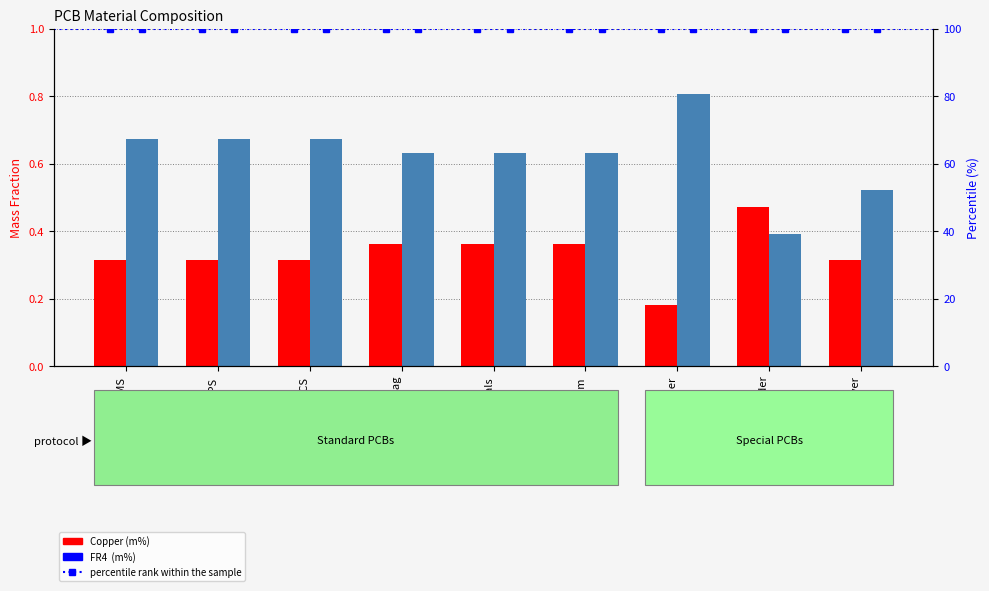

What is the difference between the second highest and minimum values in the FR4  (m%) series?

0.3